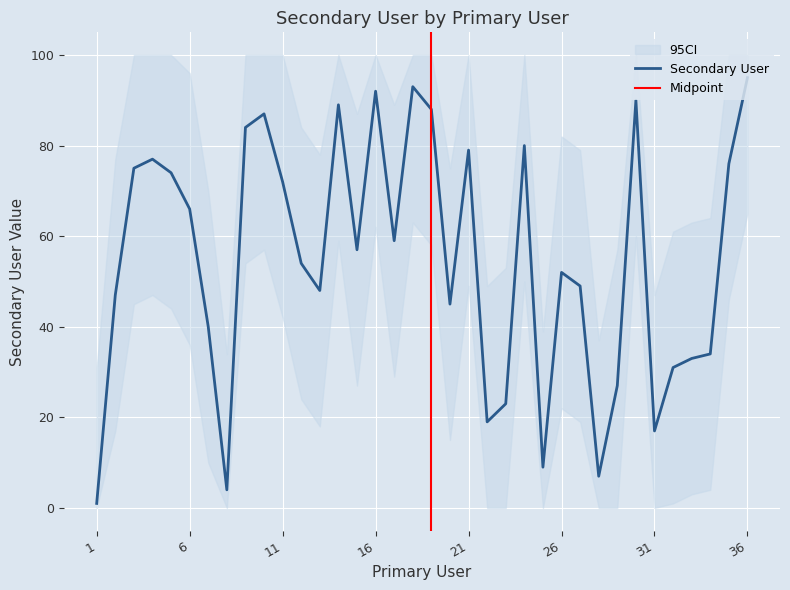

How many points are higher than both their immediate neighbors (excluding endpoints)?

9